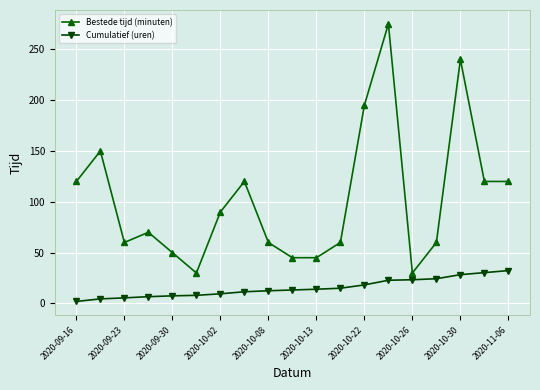

How many series are shown in this chart?

2